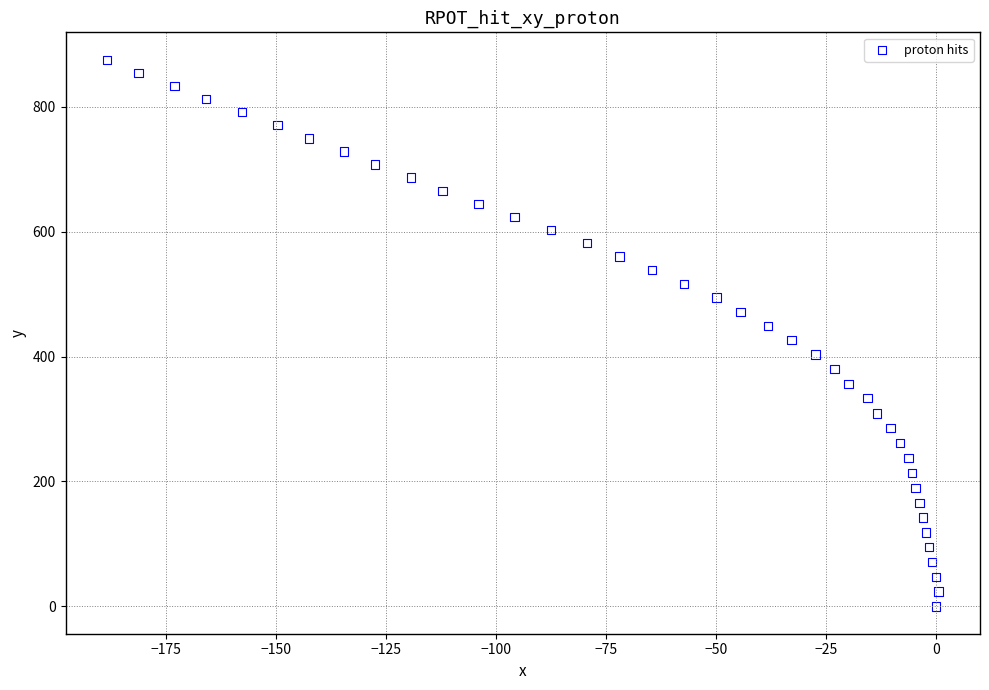

What is the range of Y values (max minus min)?

875.5